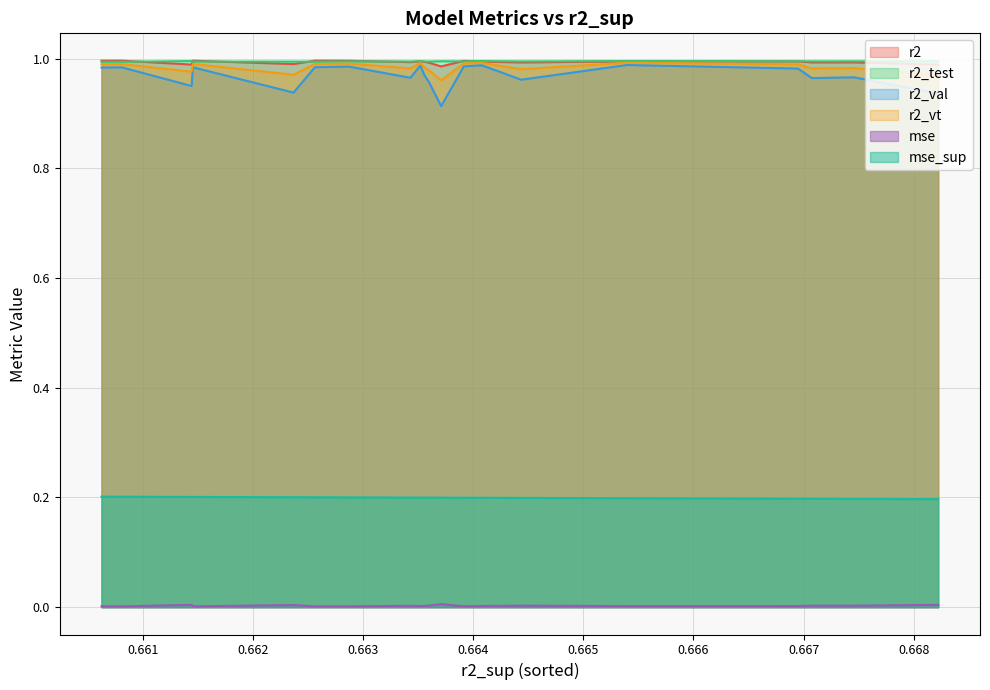

Which series has the largest range (max minus min)?

r2_val